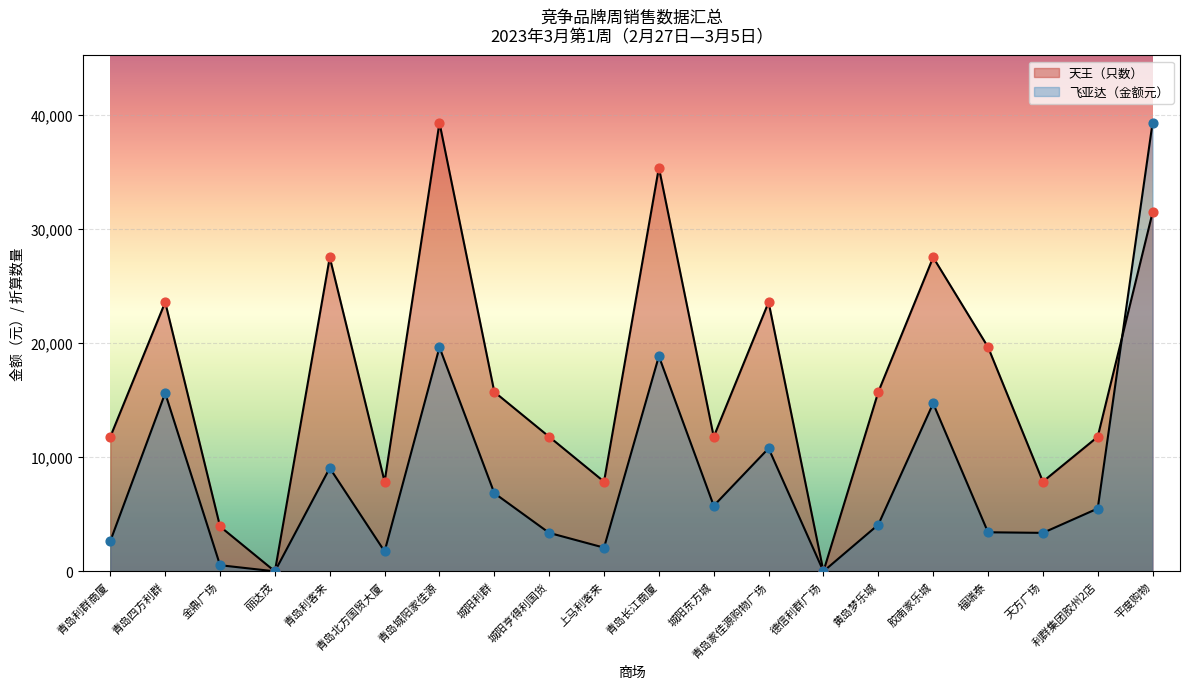

Which series has the largest total across all categories?

天王